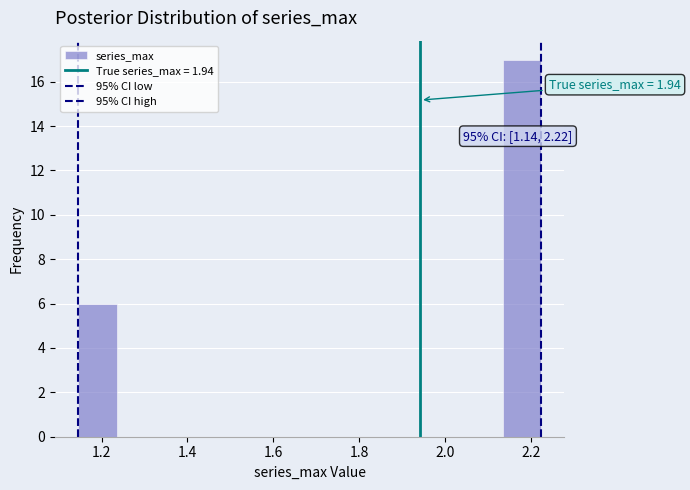

Over which range of the x-axis is the bar tallest?

2.14 to 2.22